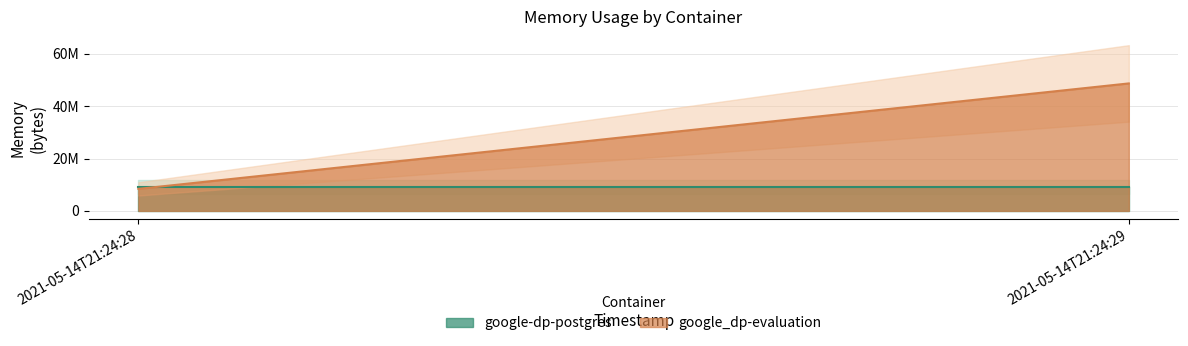

At which category is the sum across all series the highest?

2021-05-14T21:24:29